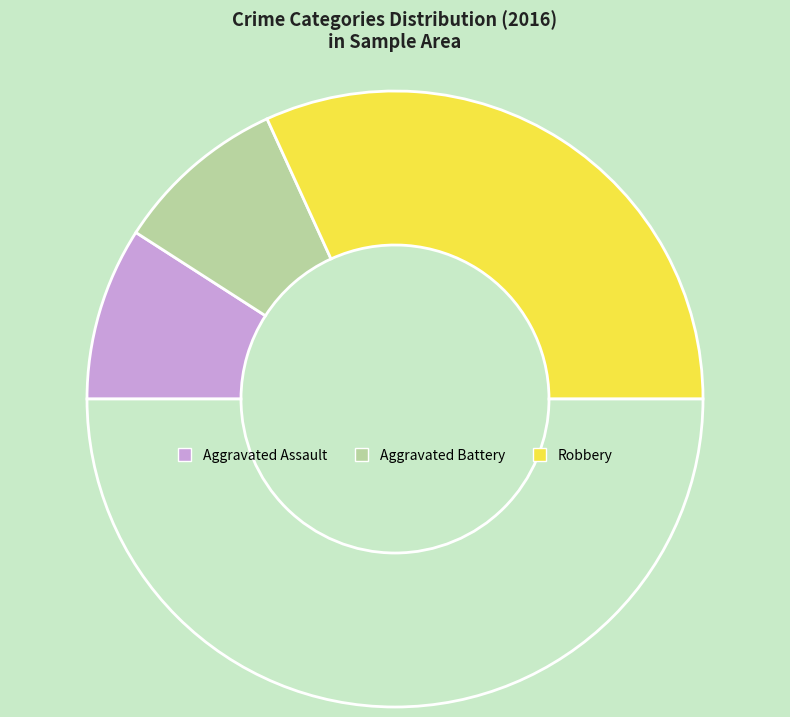

Which category has the smallest portion of the pie?

Aggravated Assault